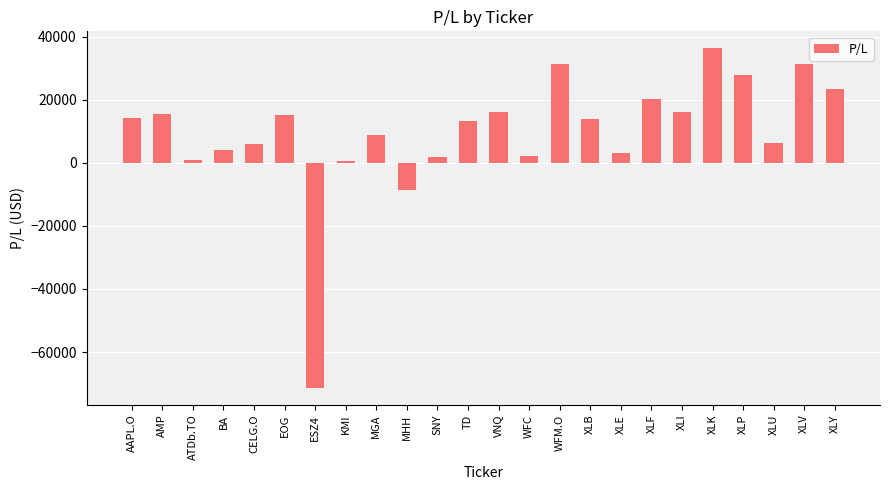

Count the number of values greater than 13908.

12